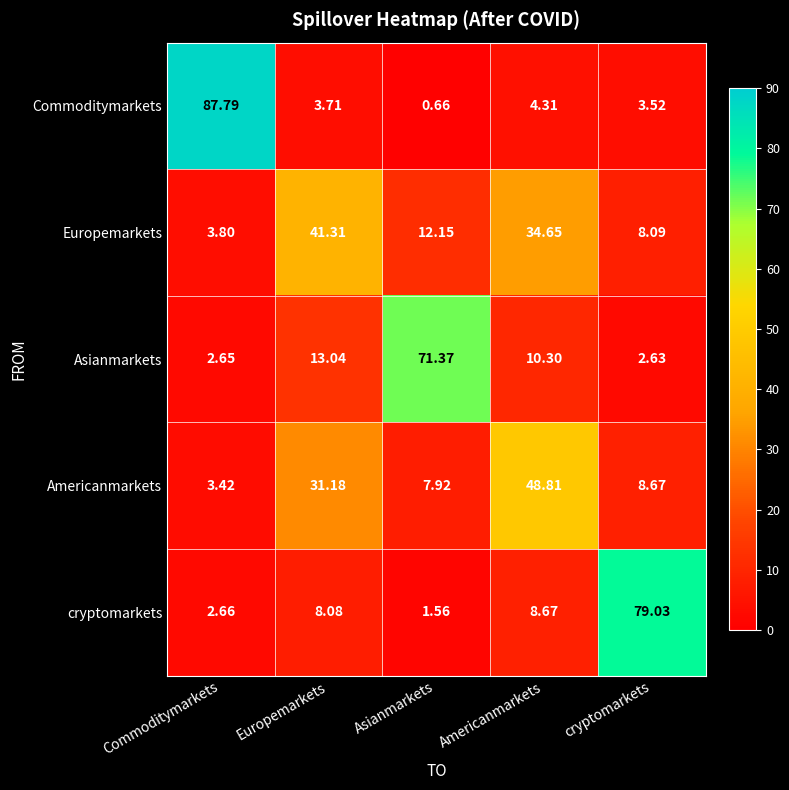

List the series in order of their peak value, highest first.

Commoditymarkets, cryptomarkets, Asianmarkets, Americanmarkets, Europemarkets